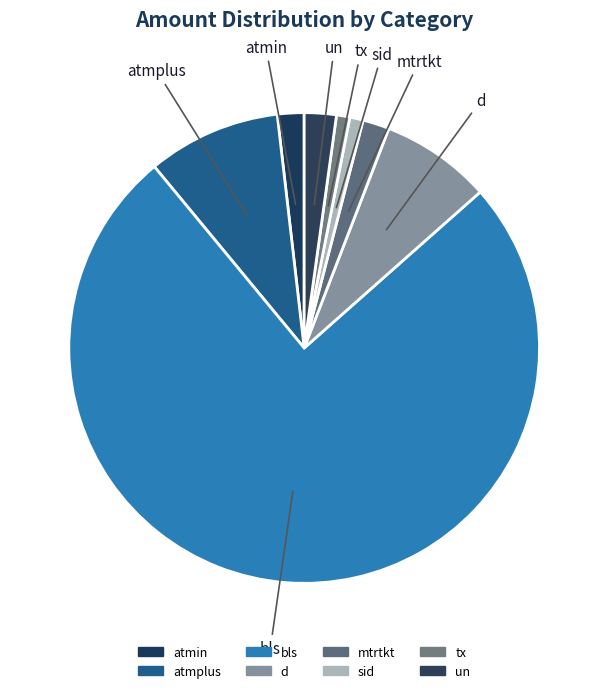

Between atmplus and mtrtkt, which is larger?

atmplus